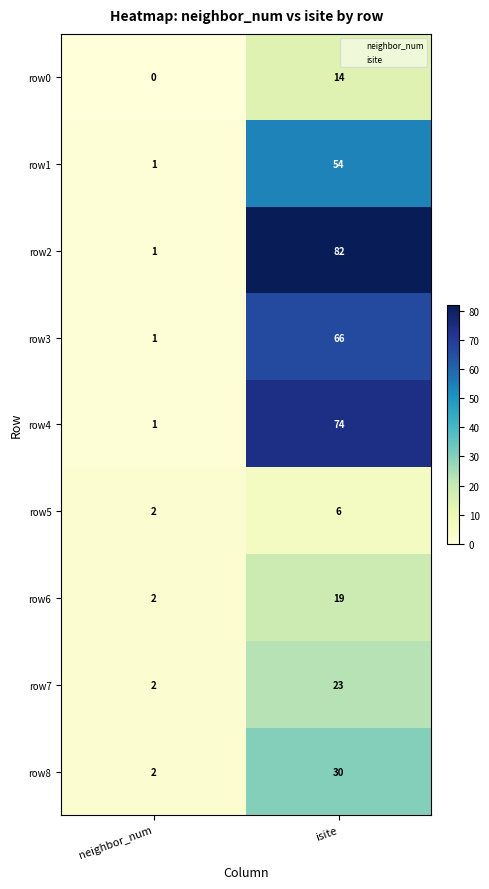

What value does the row8 series have at isite, to the nearest 10?

30